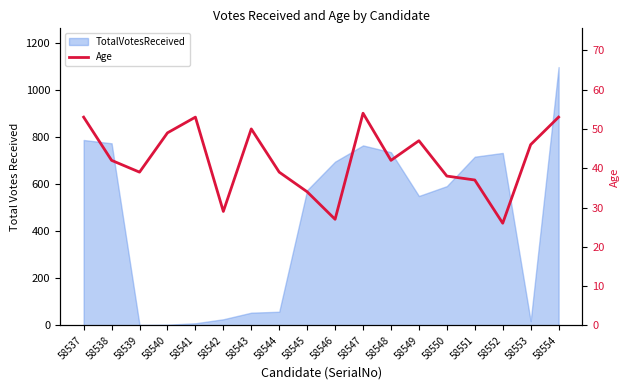

What is the value of the 10th point from the left?

27